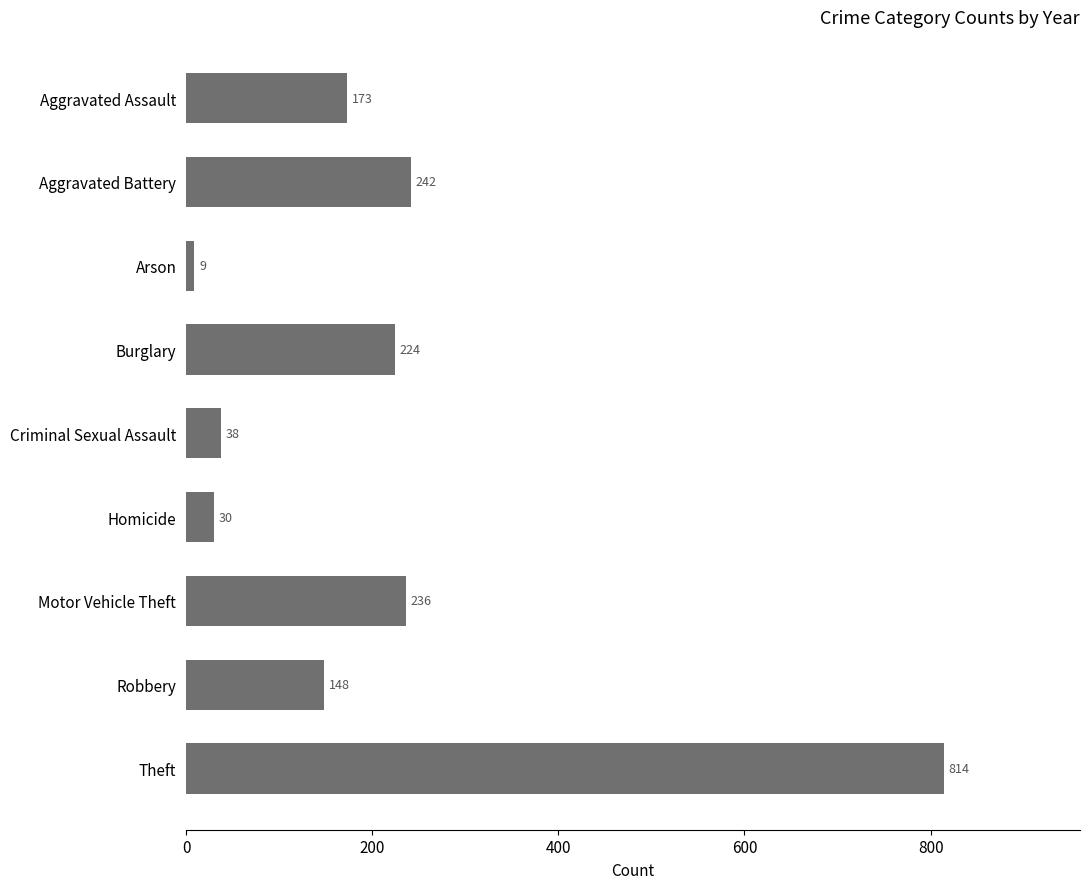

Where is the data nearest to the value 411?

Aggravated Battery